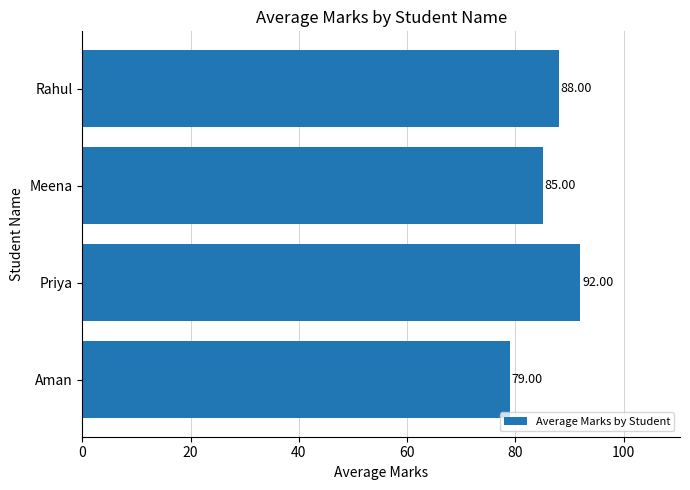

Which category has the lowest value across all series?

Aman